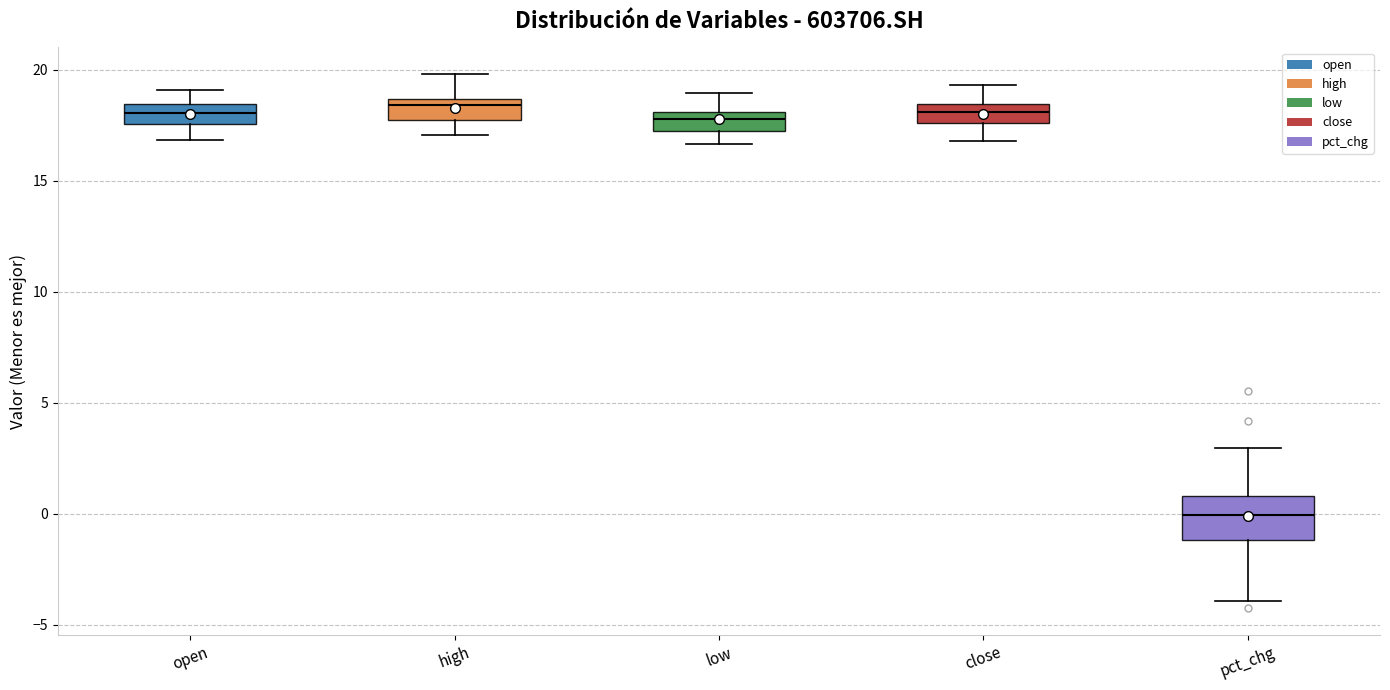

Where is the lower edge of the box for high on the y-axis? The values are not printed on the chart, so give them approximately, as read against the axis.

18.0